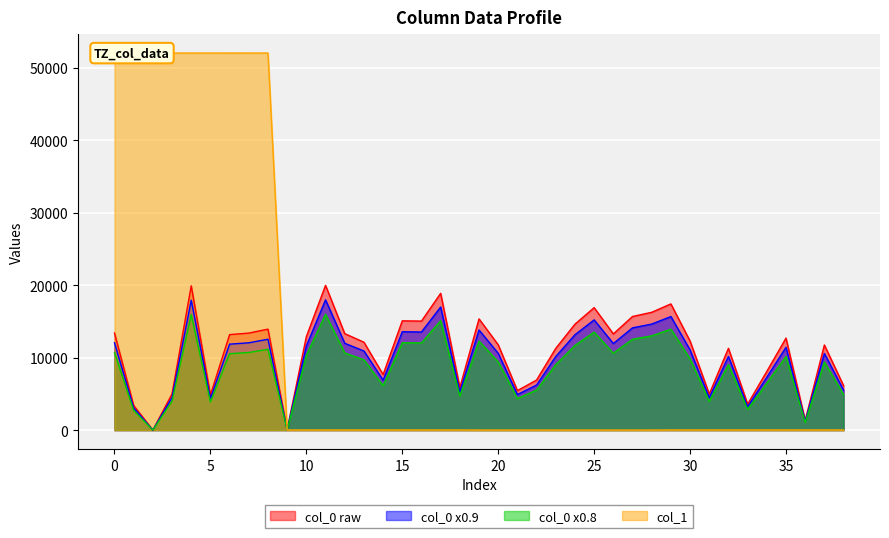

How many interior local valleys does the col_0_values series have?

11